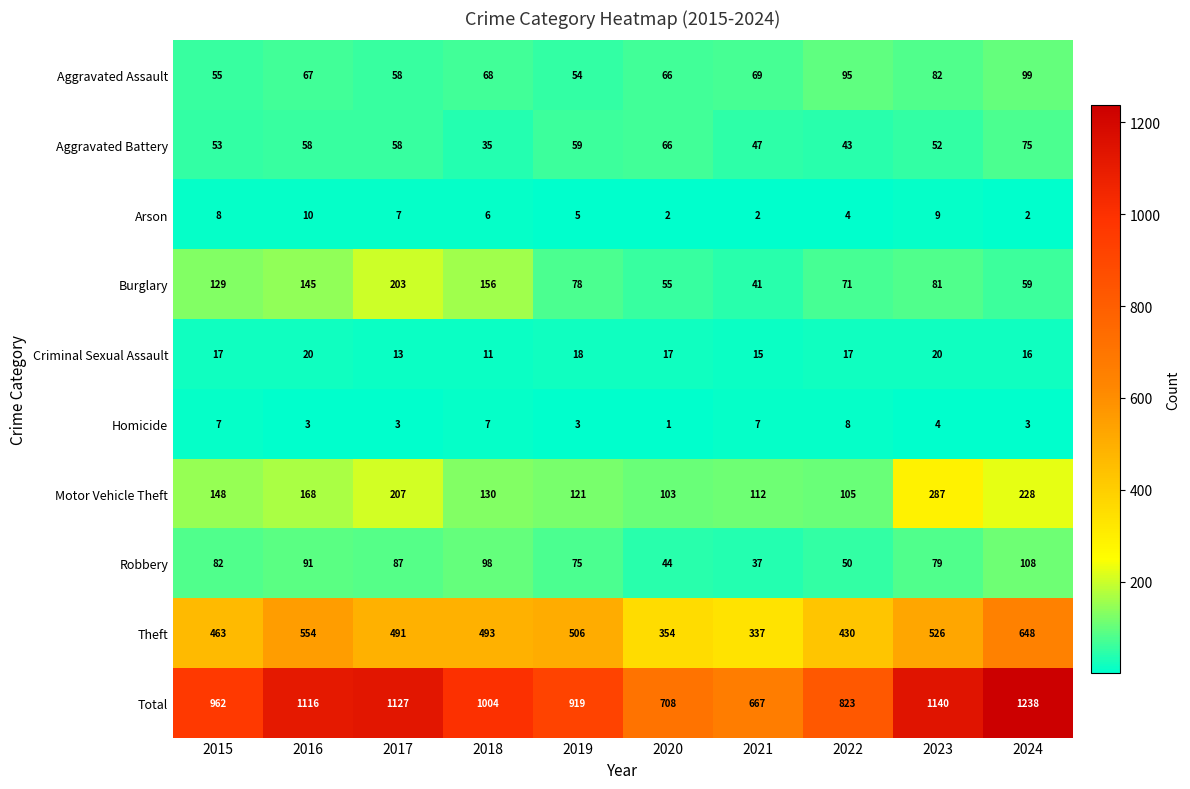

Is it true that Total equals 429 at 2018?

False